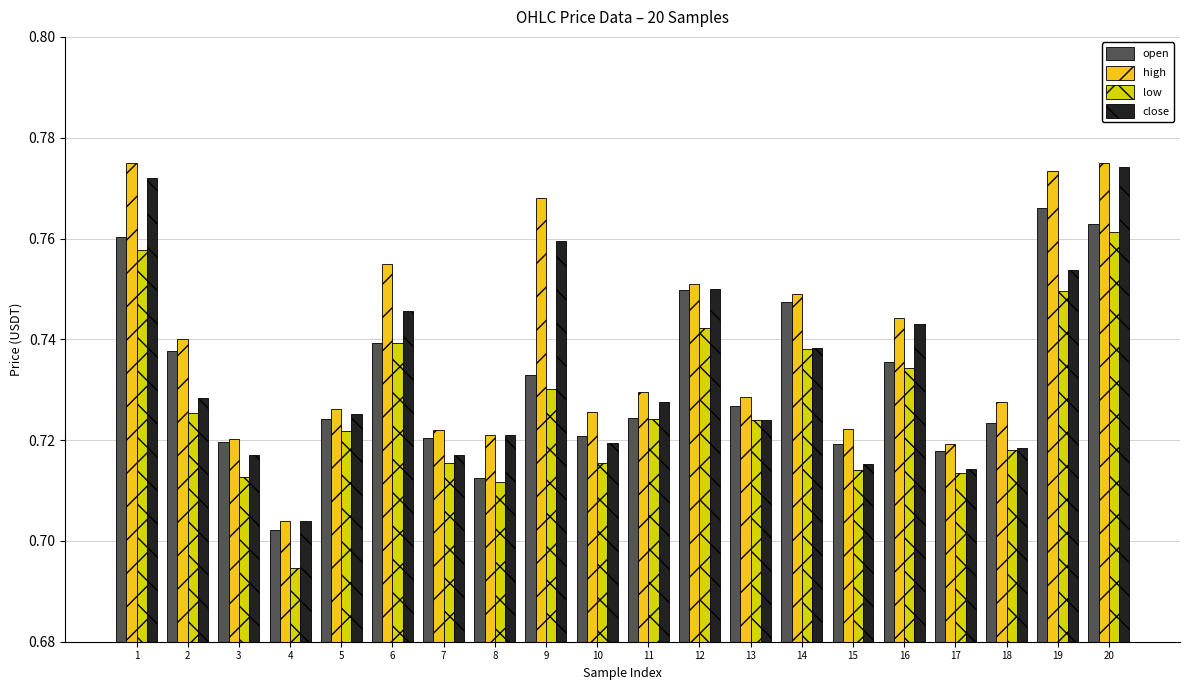

True or false: open has a value of 0.4 at 6.

False